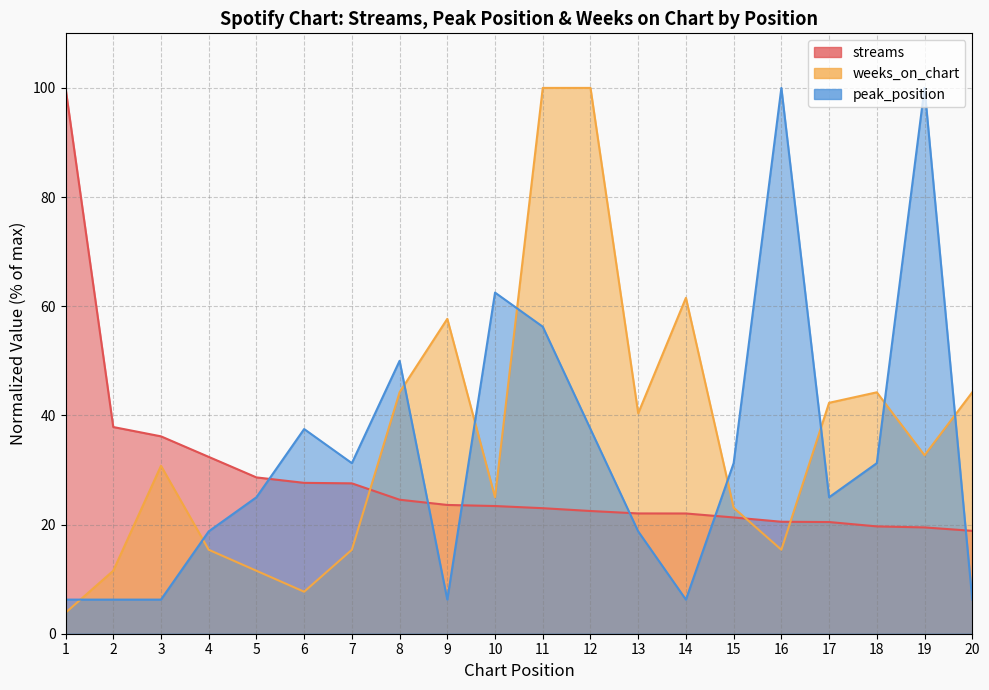

What is the total value across all series at 1?

110.1